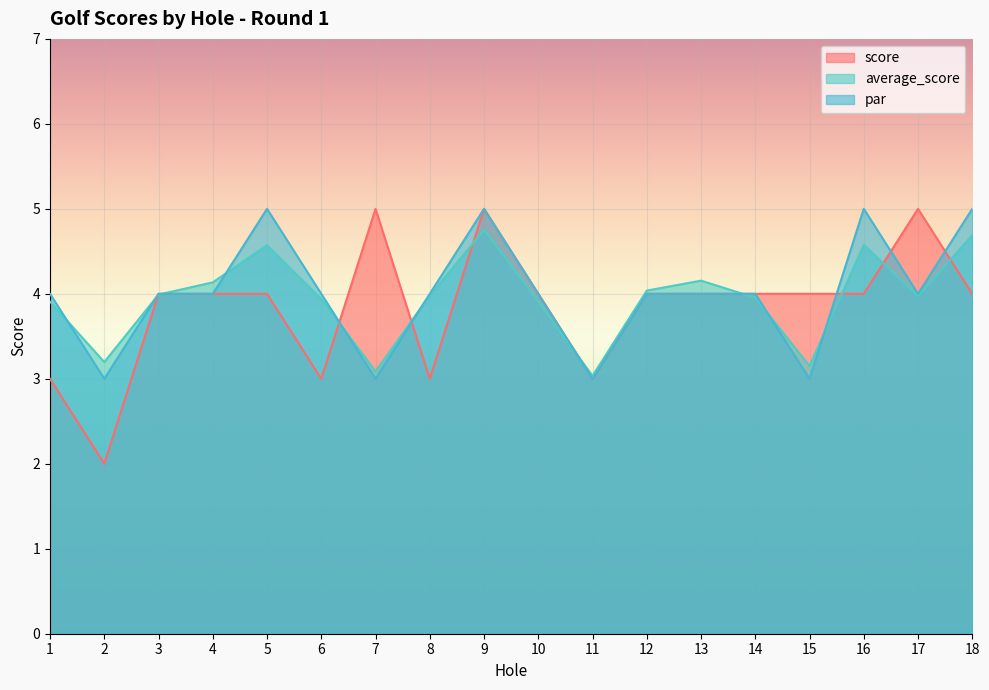

Reading left to right, list all the values displayed in this chart.

score: 1=3.0	2=2.0	3=4.0	4=4.0	5=4.0	6=3.0	7=5.0	8=3.0	9=5.0	10=4.0	11=3.0	12=4.0	13=4.0	14=4.0	15=4.0	16=4.0	17=5.0	18=4.0
average_score: 1=3.9	2=3.2	3=4.0	4=4.1	5=4.6	6=3.9	7=3.1	8=4.0	9=4.8	10=3.9	11=3.0	12=4.0	13=4.2	14=4.0	15=3.1	16=4.6	17=4.0	18=4.7
par: 1=4.0	2=3.0	3=4.0	4=4.0	5=5.0	6=4.0	7=3.0	8=4.0	9=5.0	10=4.0	11=3.0	12=4.0	13=4.0	14=4.0	15=3.0	16=5.0	17=4.0	18=5.0